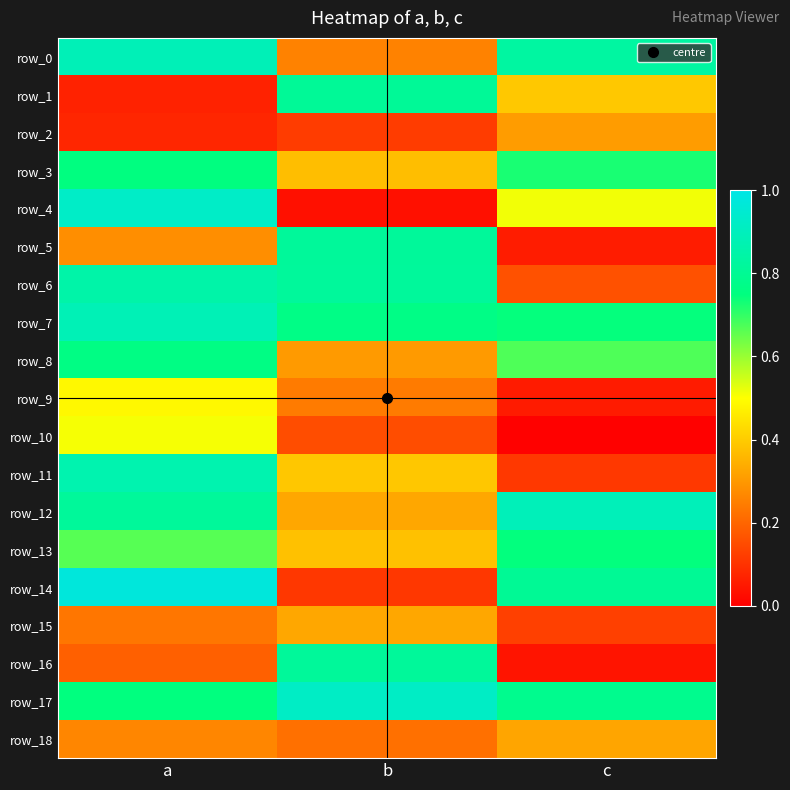

How many row_18 values are between 0 and 1?

3